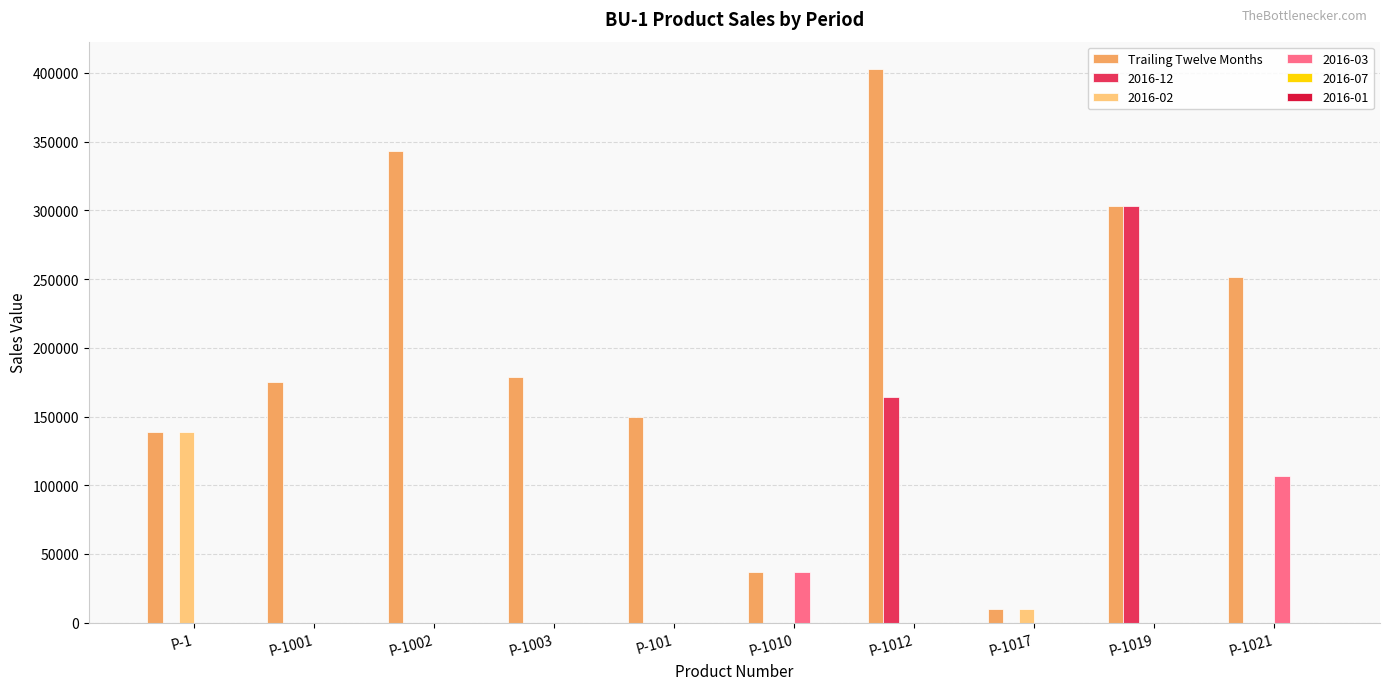

At which category does the chart reach its peak across all series?

P-1012